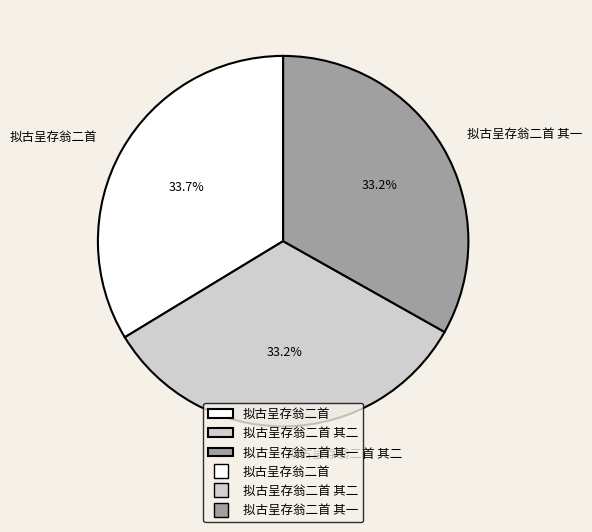

What is the ratio of the value at 拟古呈存翁二首 其一 to the value at 拟古呈存翁二首 其二?

1.0